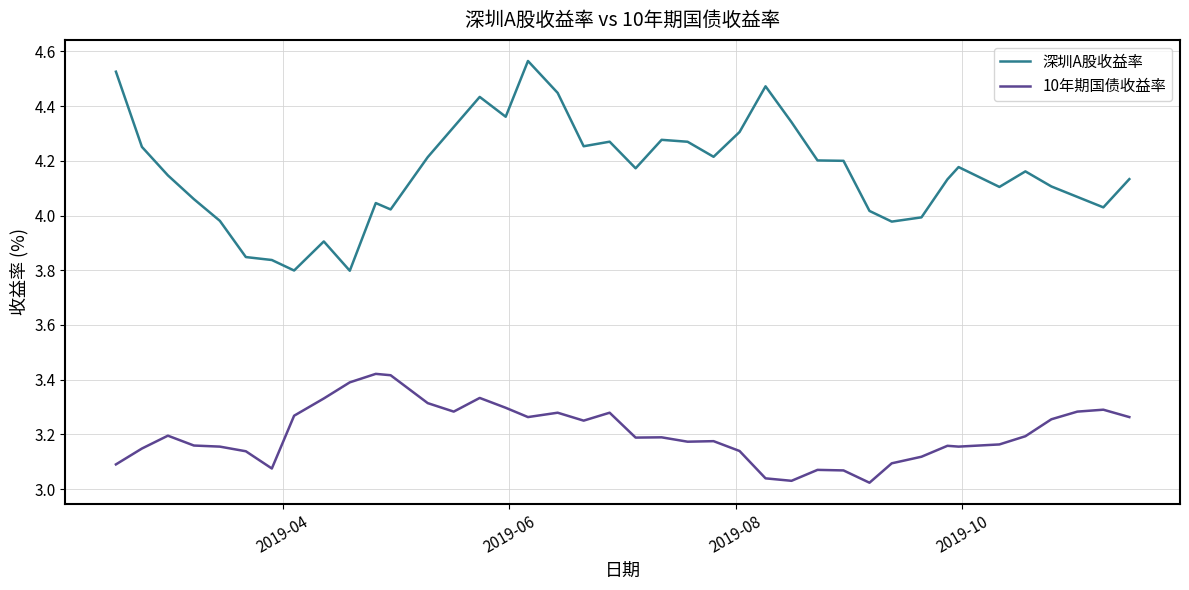

List the series in order of their peak value, highest first.

深圳A股收益率, 10年期国债收益率